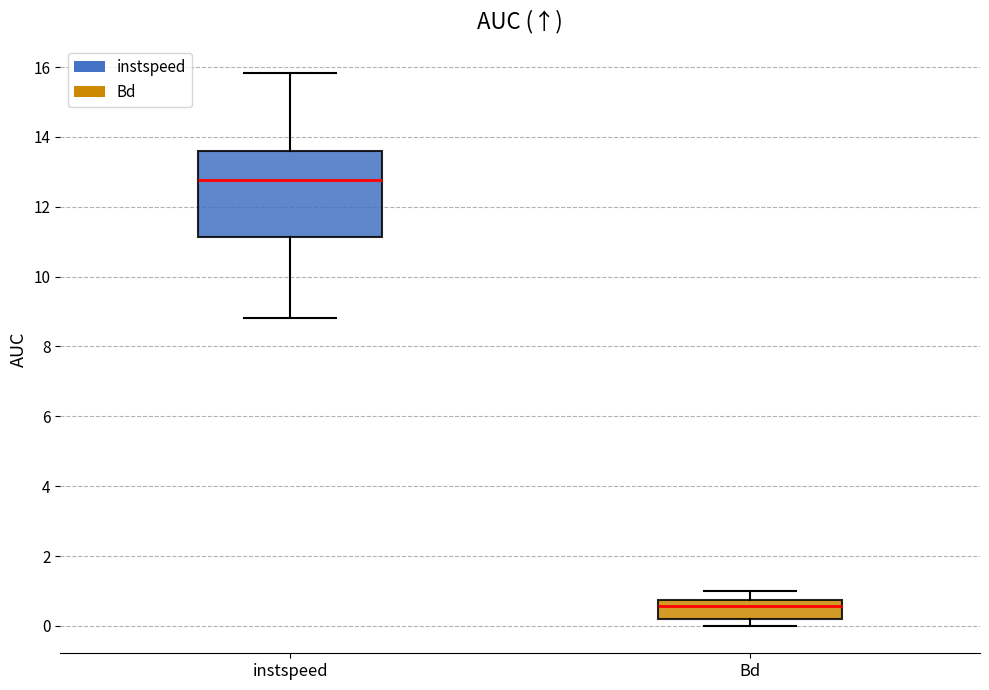

Reading left to right, transcribe this box plot: for each box, give where its median line is, the range the box spans, and where its two whiskers end, as read against the y-axis. The values are not printed on the chart, so give them approximately, as read against the axis.

instspeed: median 12.8, box 11.2 to 13.6, whiskers 8.8 to 15.8
Bd: median 0.6, box 0.2 to 0.8, whiskers 0.0 to 1.0